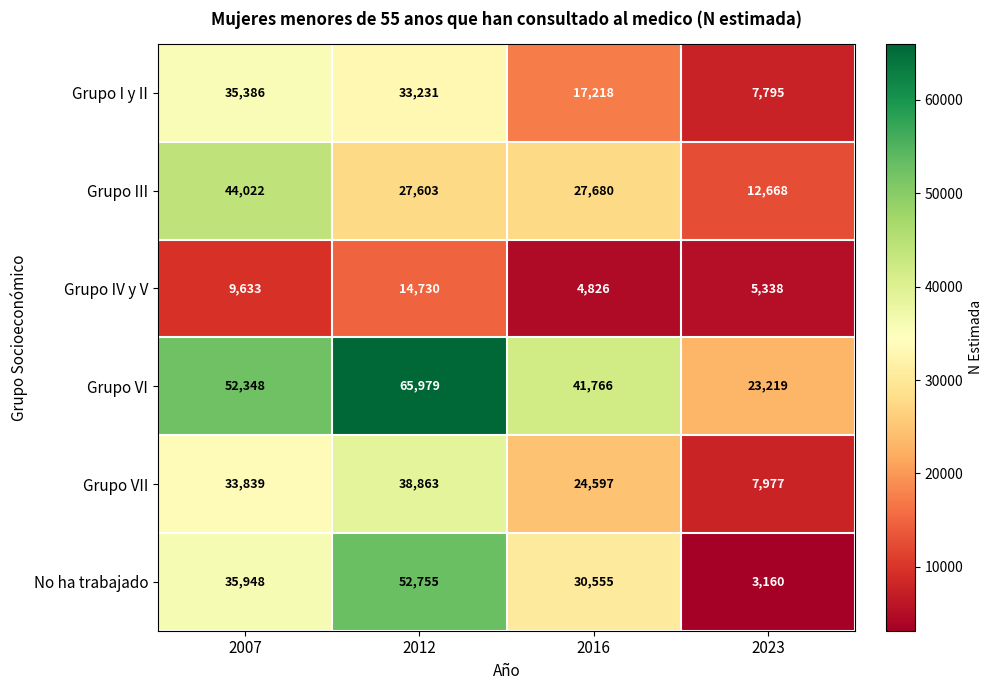

What value does the Grupo III series have at 2023, to the nearest 10?

12670